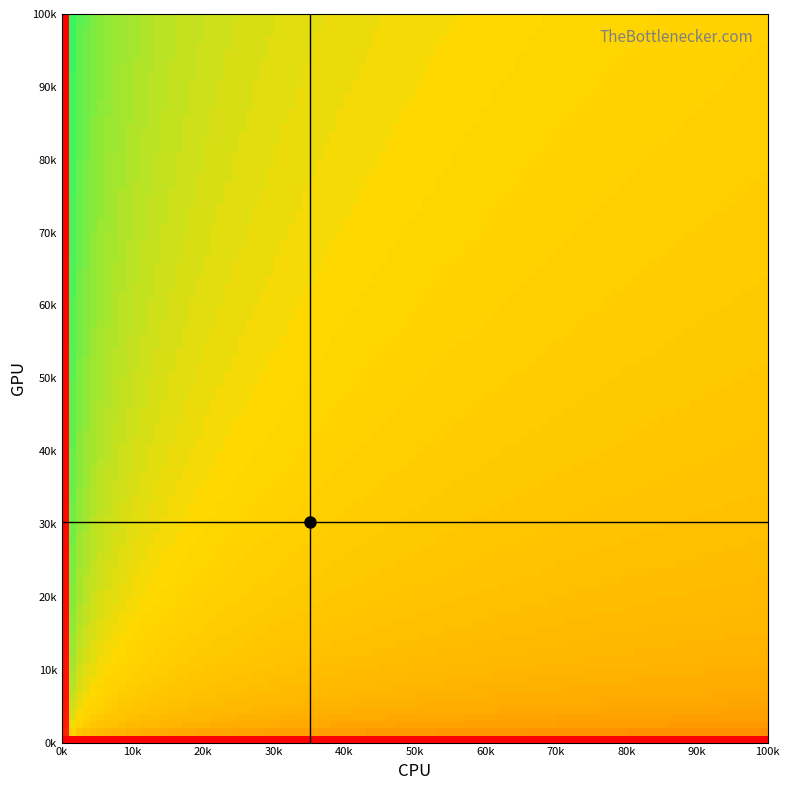

Count the cpu_line values in the range 0 to 1.

2